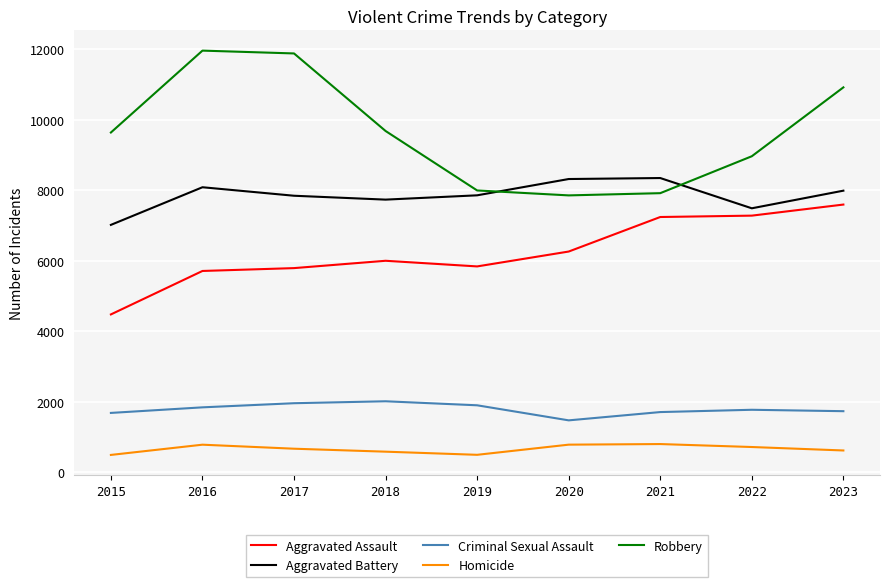

What is the minimum value shown in the chart?

496